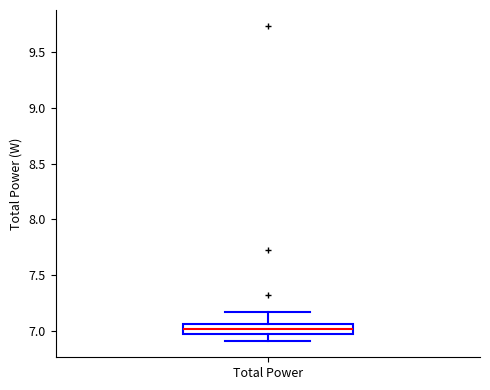

Transcribe this box plot: give where the median line is, the range the box spans, and where the two whiskers end, as read against the y-axis. The values are not printed on the chart, so give them approximately, as read against the axis.

median 7.00, box 6.95 to 7.05, whiskers 6.90 to 7.15